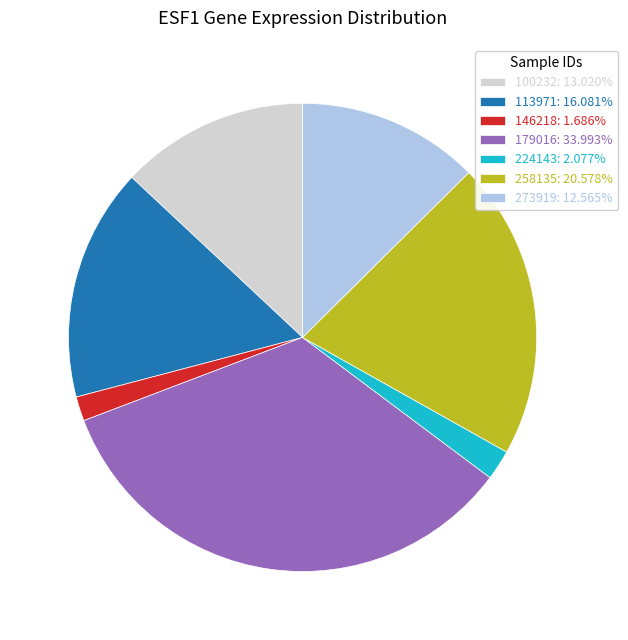

Is there a majority slice in this chart?

No